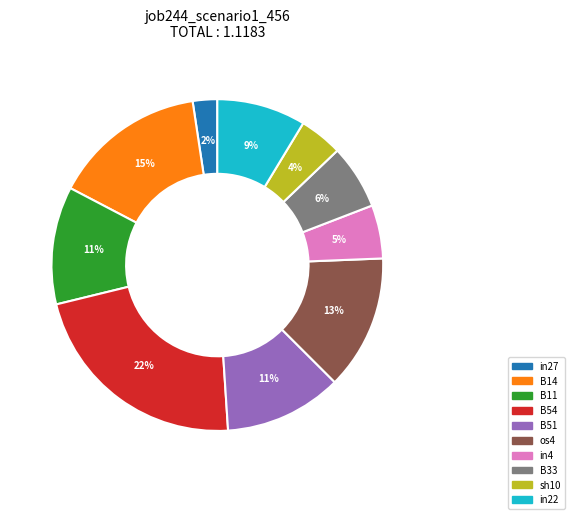

How many slices are in this pie chart?

10